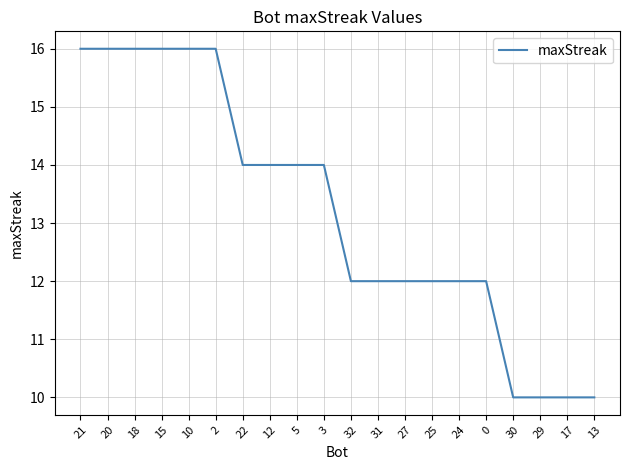

What is the maximum value shown in the chart?

16